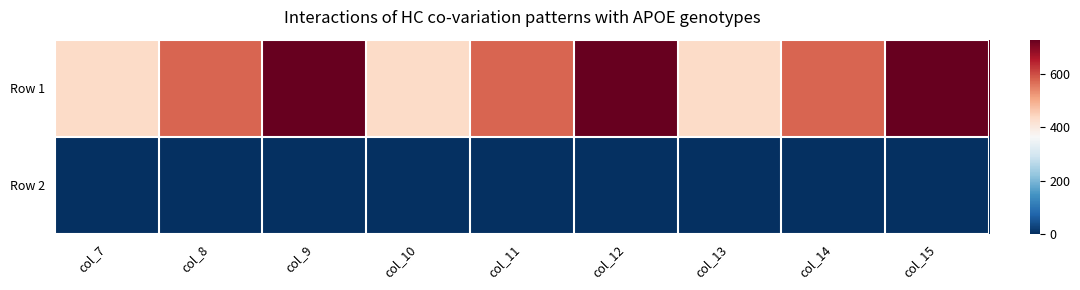

At col_7, list the series in order from smallest to largest.

Row 2, Row 1